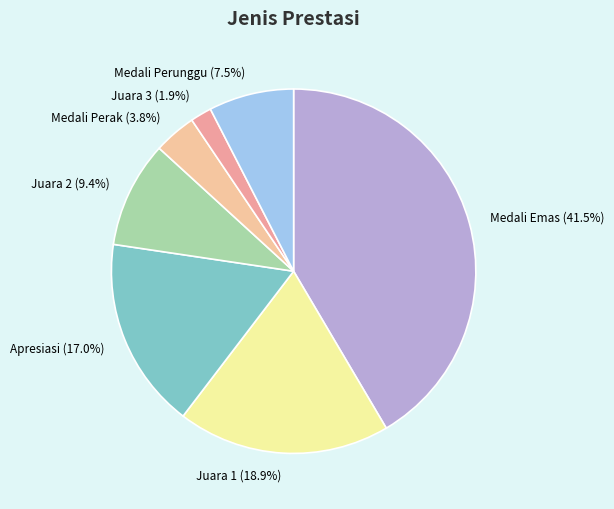

To the nearest percent, what portion does Juara 2 represent?

9%